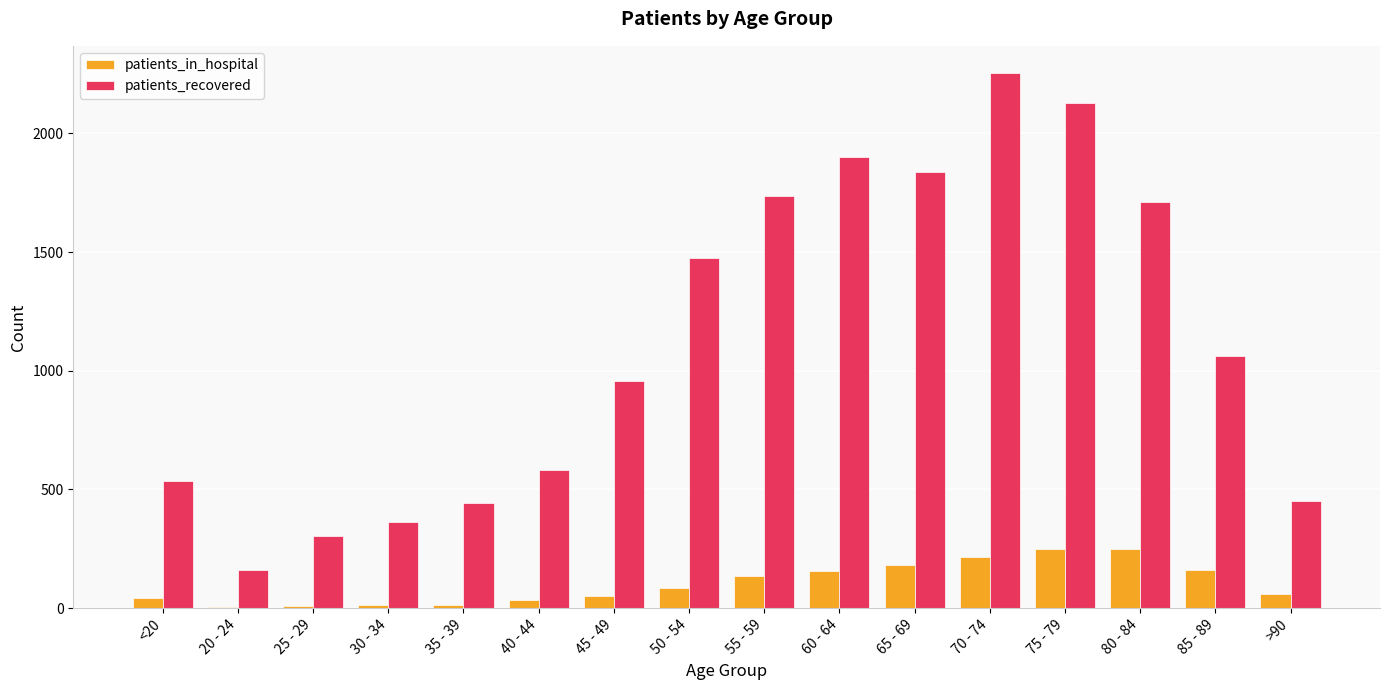

Which series has the largest range (max minus min)?

patients_recovered